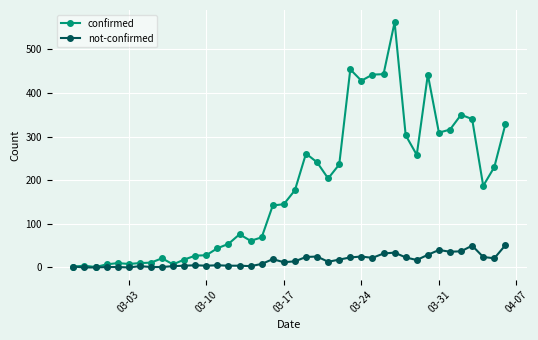

List the series in order of their overall mean, lowest first.

not-confirmed, confirmed